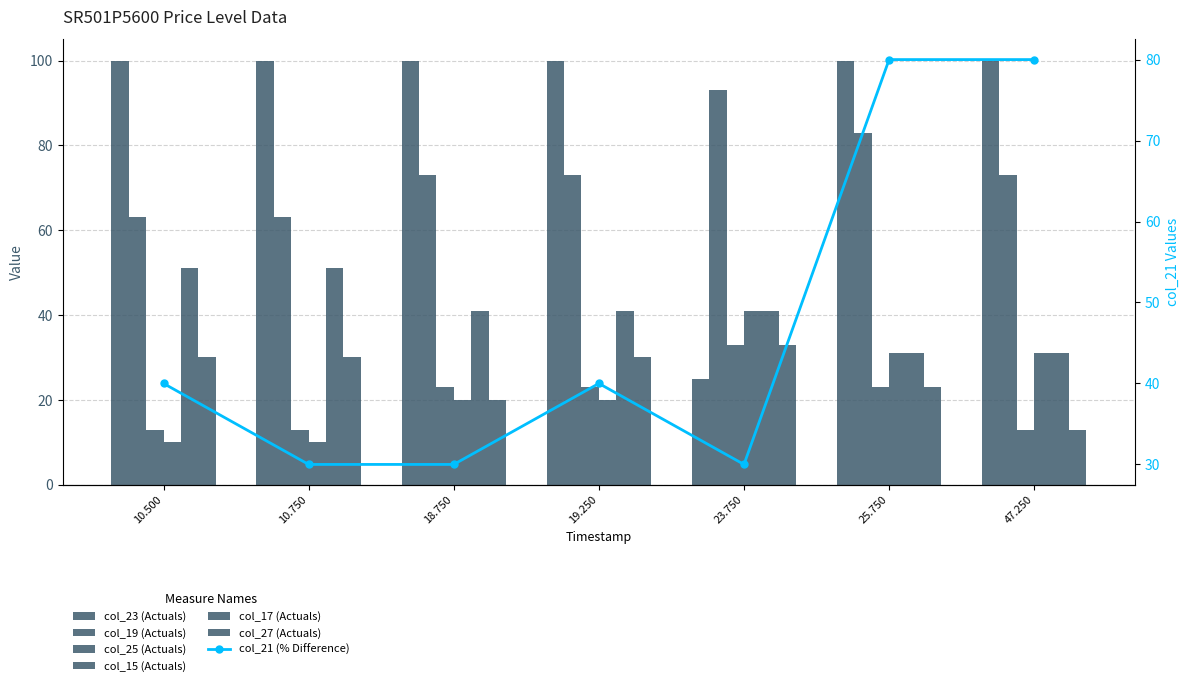

Is the value of col_17 at 10.750 greater than the value of col_25 at 10.500?

Yes